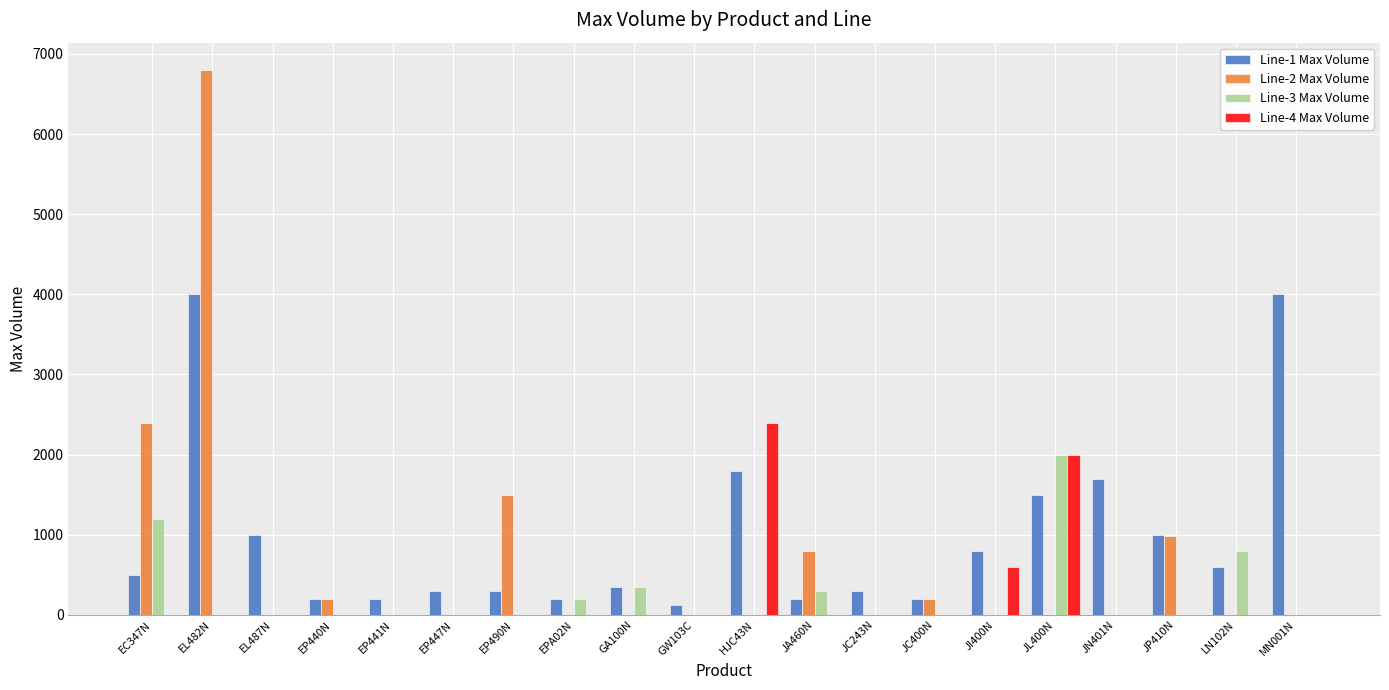

Which series has the largest total across all categories?

Line-1 Max Volume